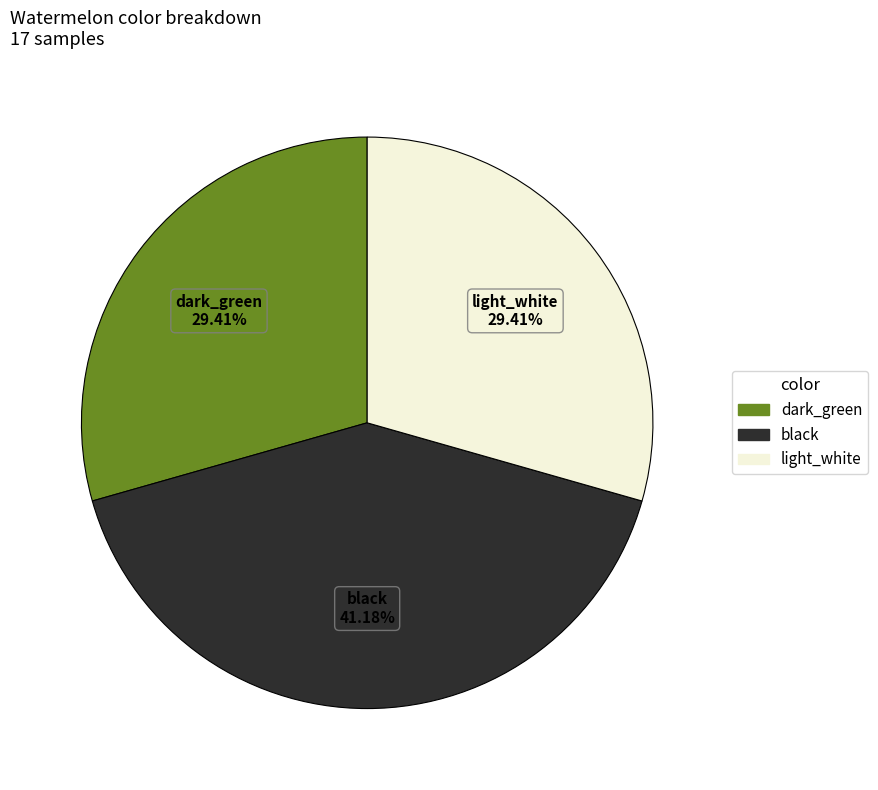

Do light_white and dark_green together represent more than half of the pie?

Yes